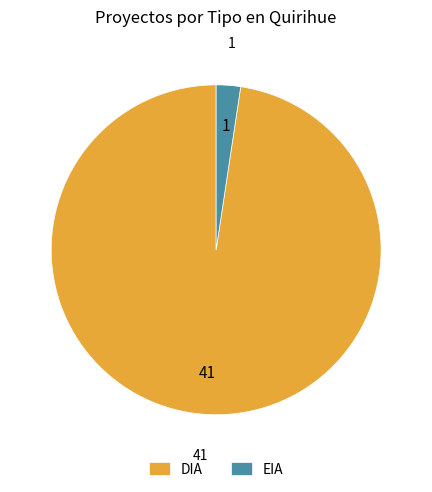

Is it true that DIA is 98% of the pie?

True